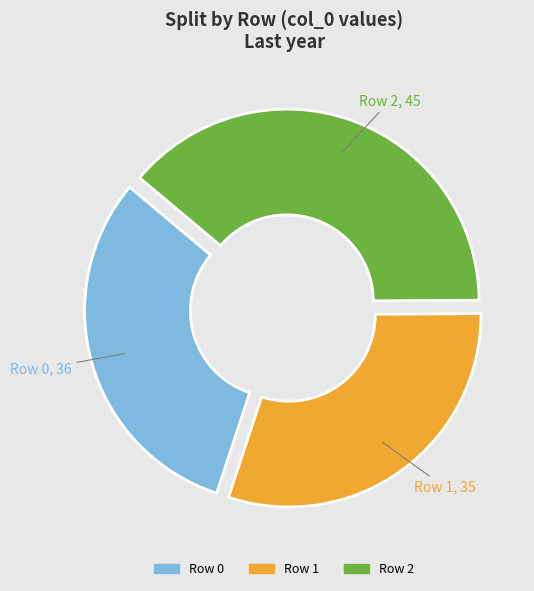

What percentage do Row 0 and Row 1 together represent?

61.2%